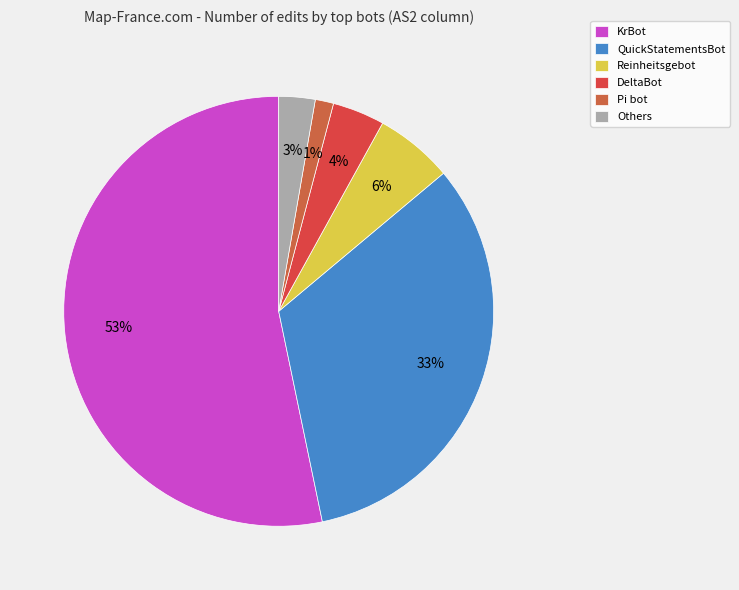

To the nearest percent, what is the average slice percentage?

17%